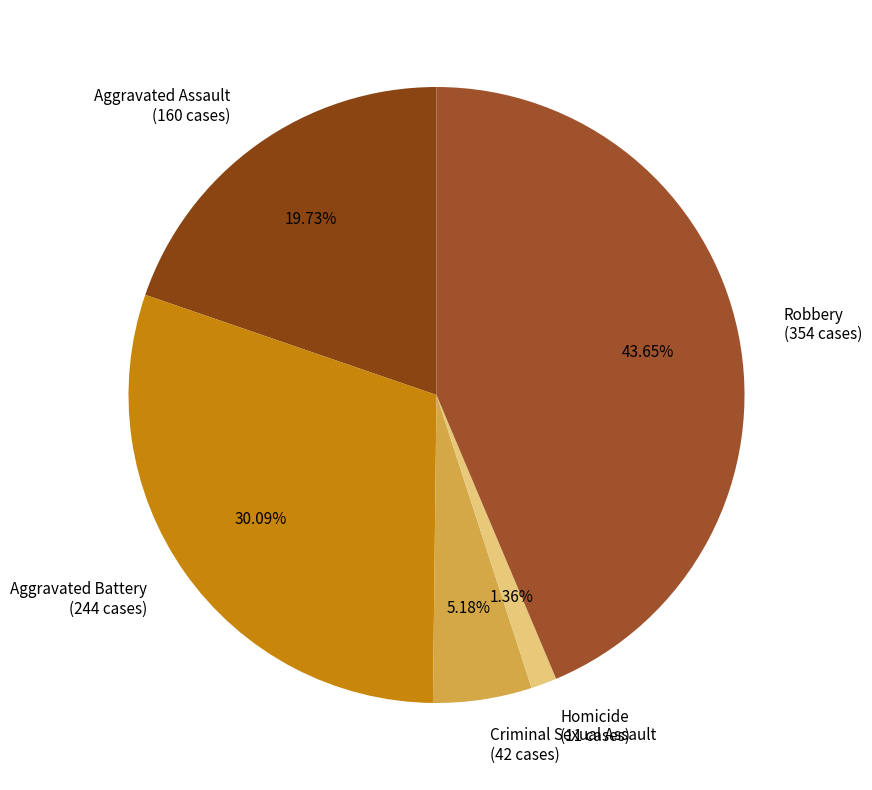

Which category has the smallest portion of the pie?

Homicide